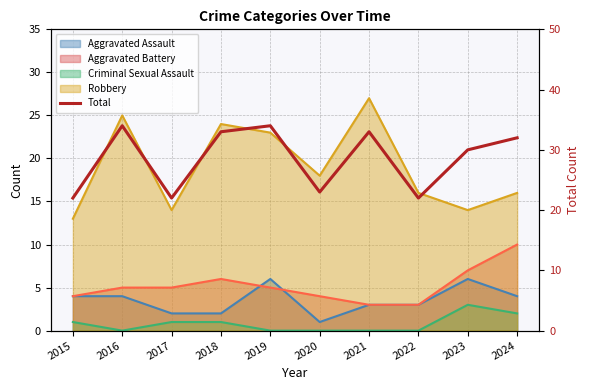

Reading left to right, list all the values displayed in this chart.

2015=22	2016=34	2017=22	2018=33	2019=34	2020=23	2021=33	2022=22	2023=30	2024=32